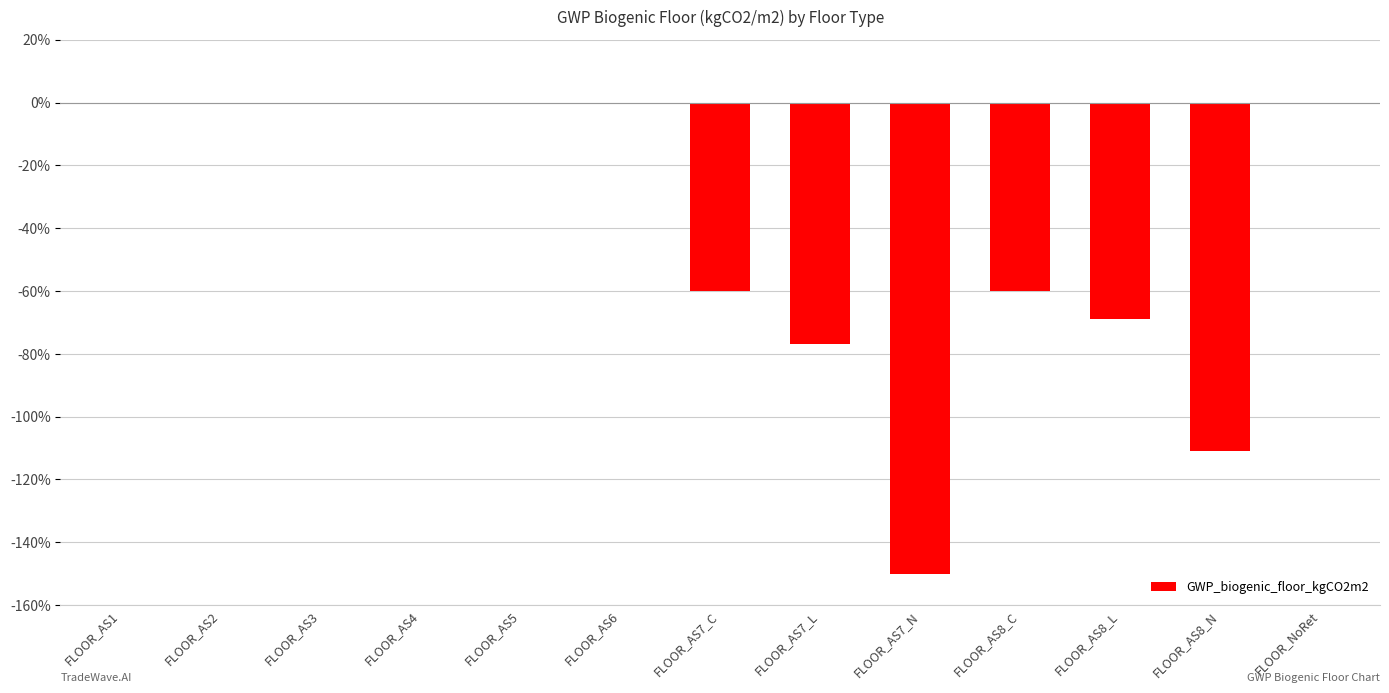

What is the change in value from FLOOR_AS5 to FLOOR_AS7_L?

-77